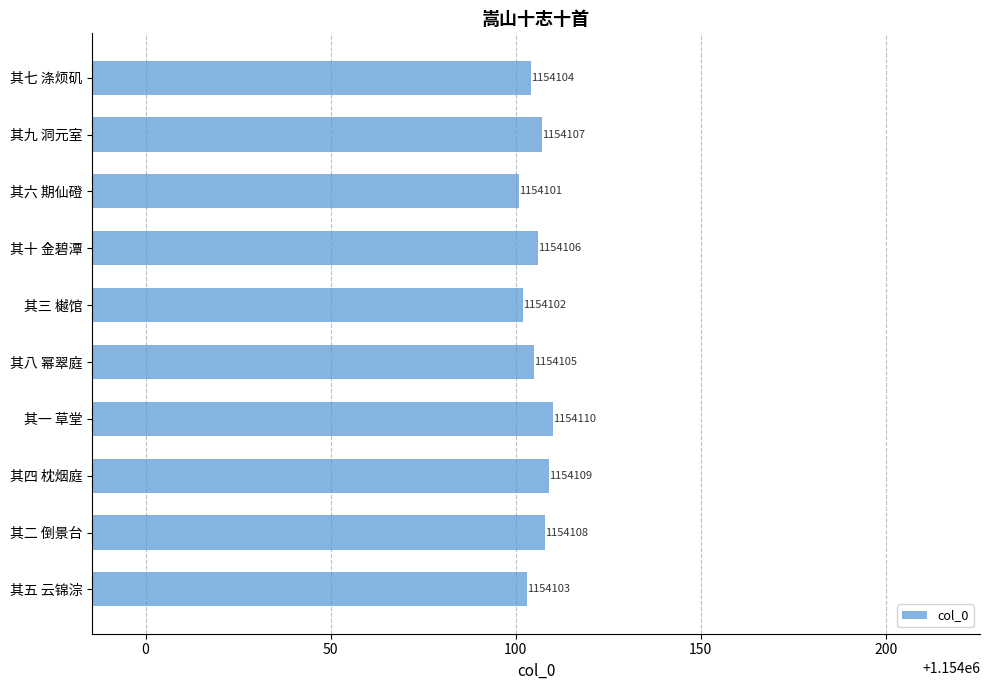

What position from the bottom is 其九 洞元室?

9